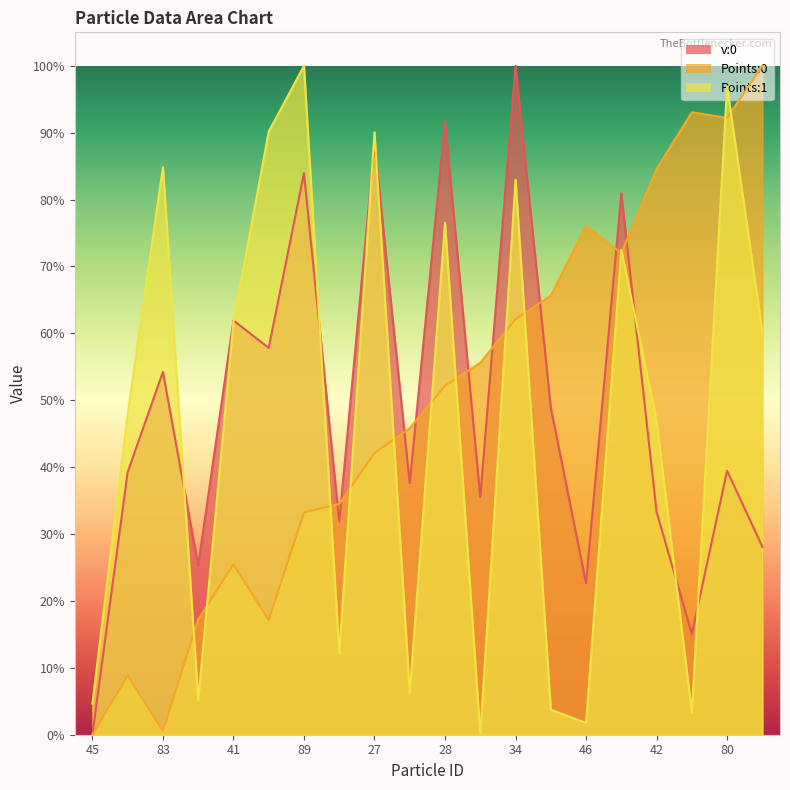

Count the number of data series in this chart.

3